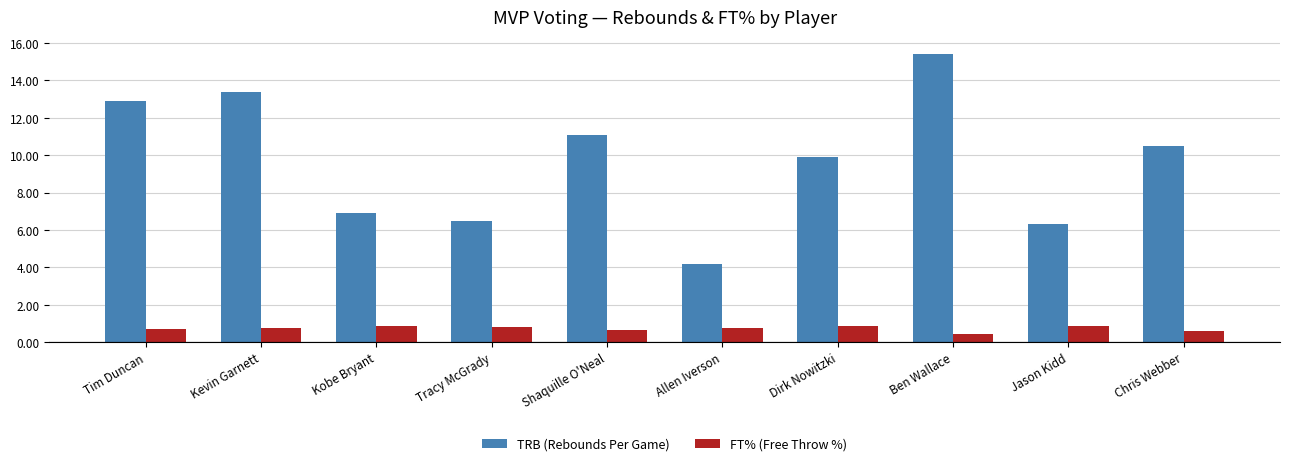

What is the difference between the highest and lowest values at Dirk Nowitzki?

9.0